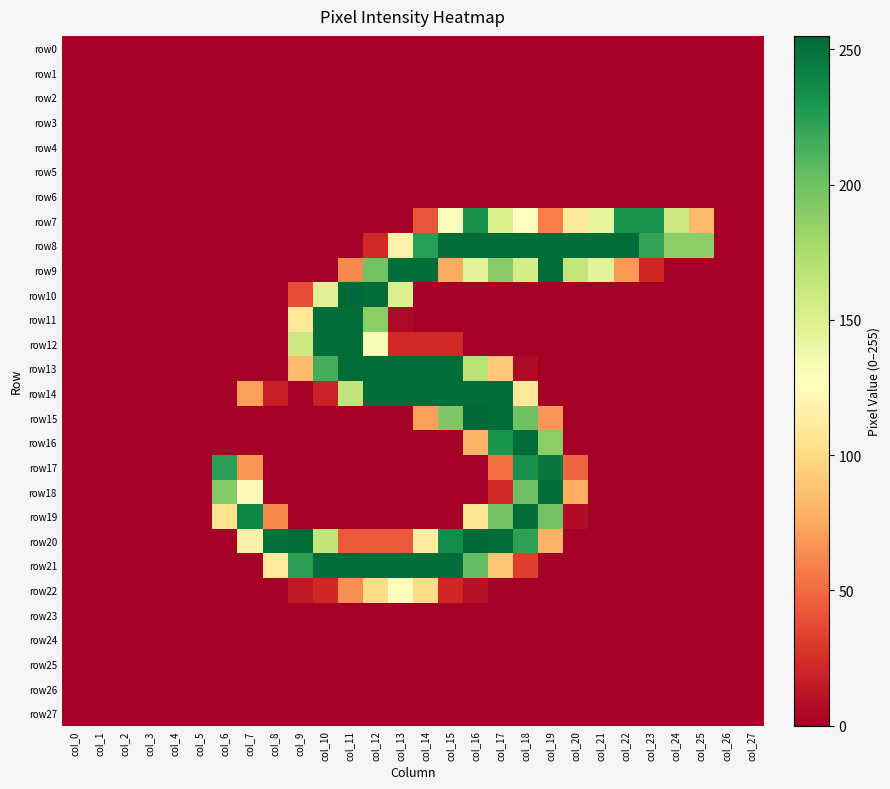

Which has a higher value, col_12 or col_11?

col_12